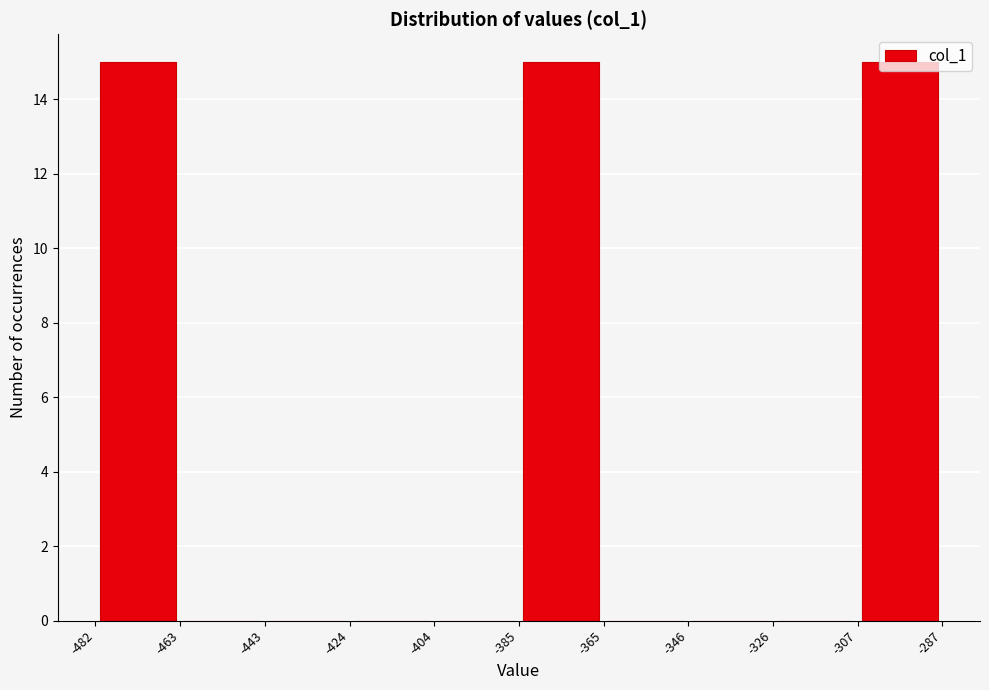

What is the height of the bar covering -385 to -365 on the x-axis? The values are not printed on the chart, so give them approximately, as read against the axis.

15